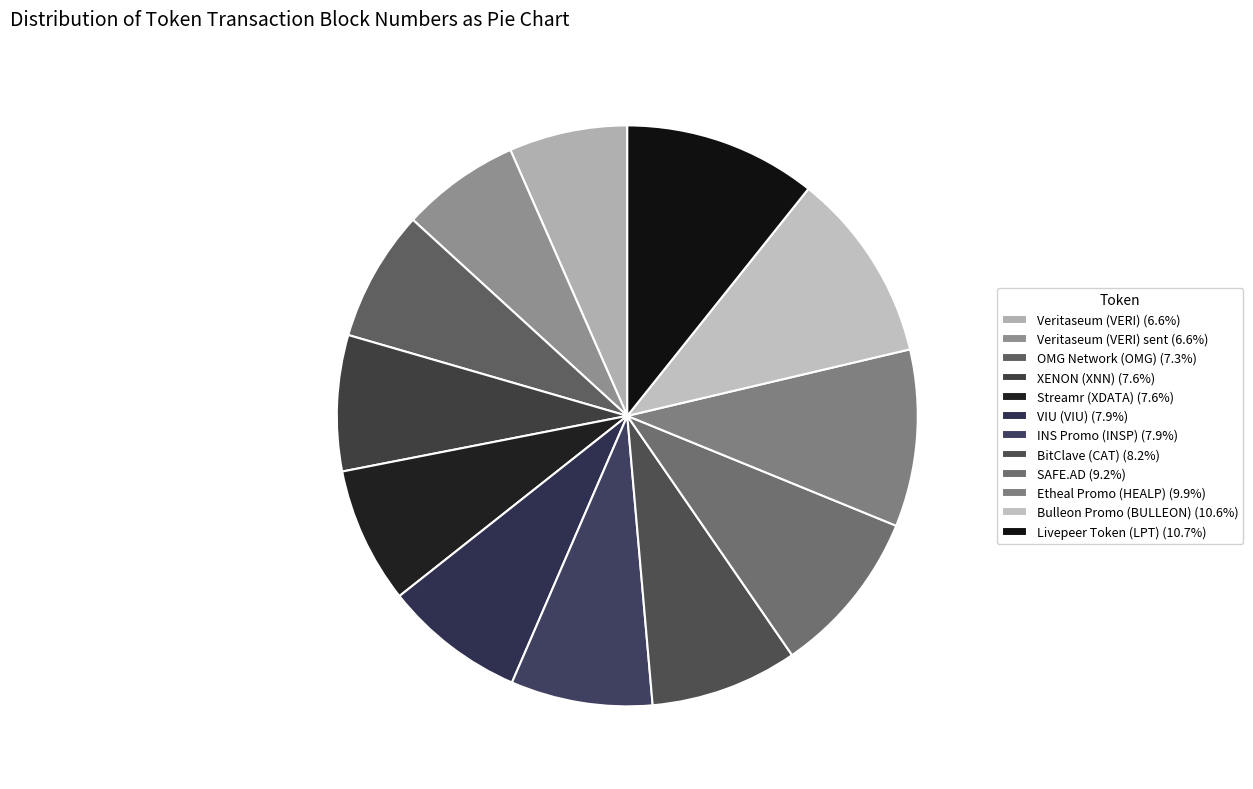

Count the number of slices in the pie.

12